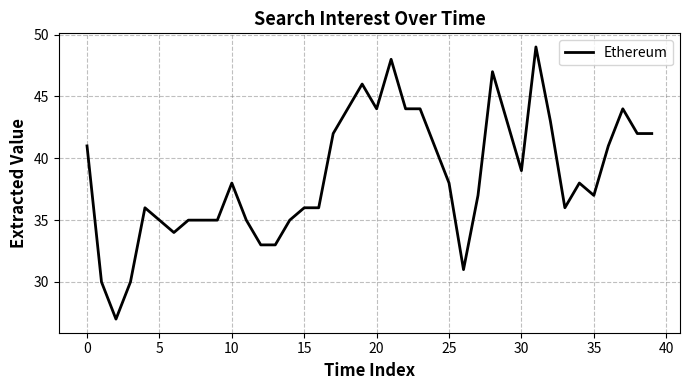

What is the maximum value shown in the chart?

49